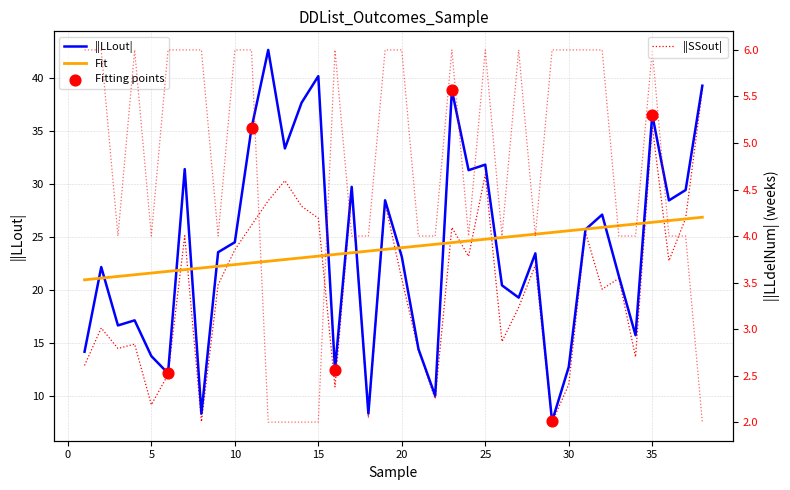

Which series has the widest spread of Y values?

LLout